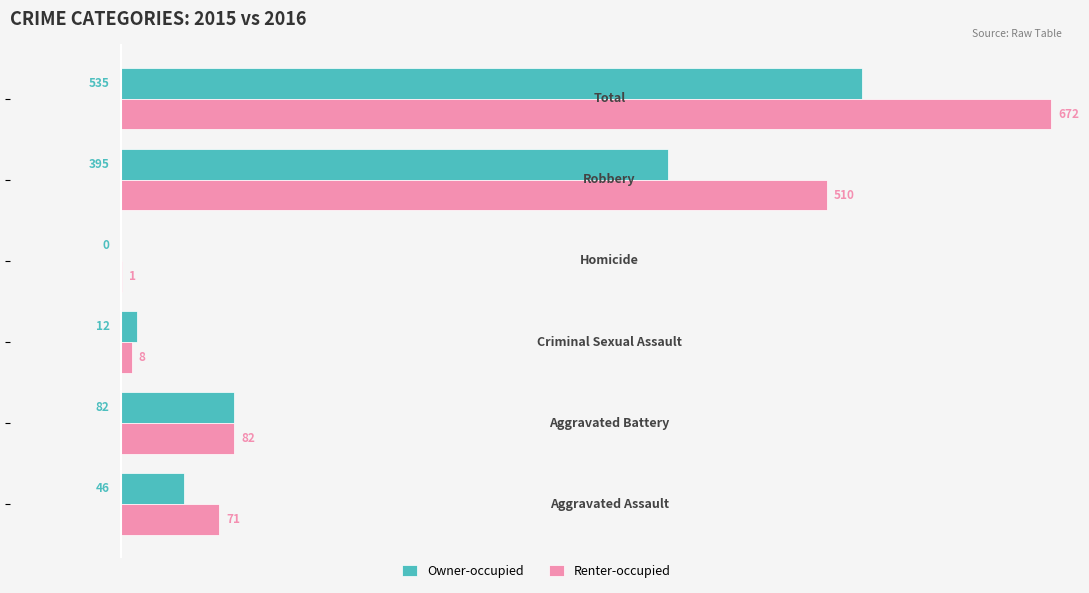

Count the number of data series in this chart.

2